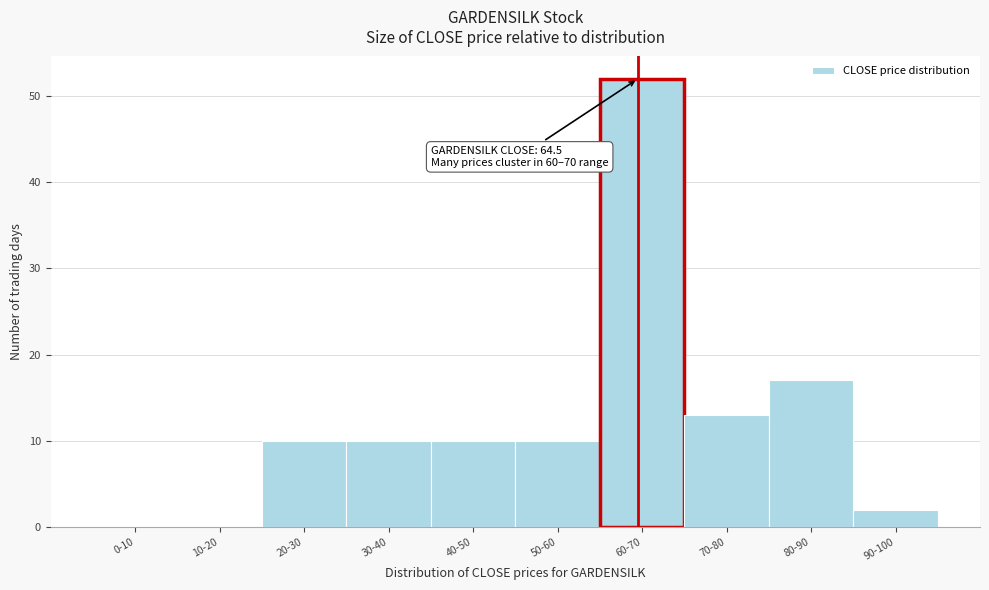

Reading left to right, extract all data points from this chart.

0-10=0	10-20=0	20-30=10	30-40=10	40-50=10	50-60=10	60-70=52	70-80=13	80-90=17	90-100=2